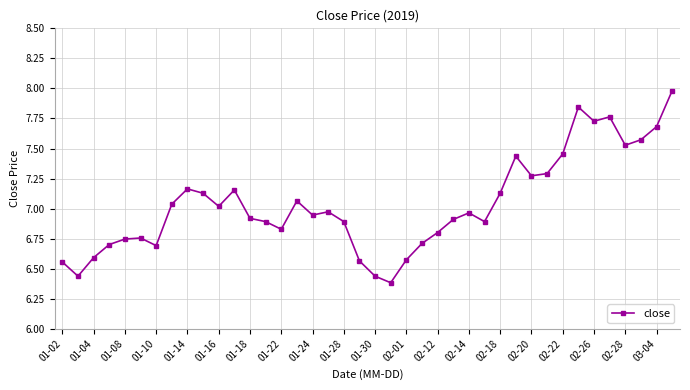

What is the sum of all values?

281.4